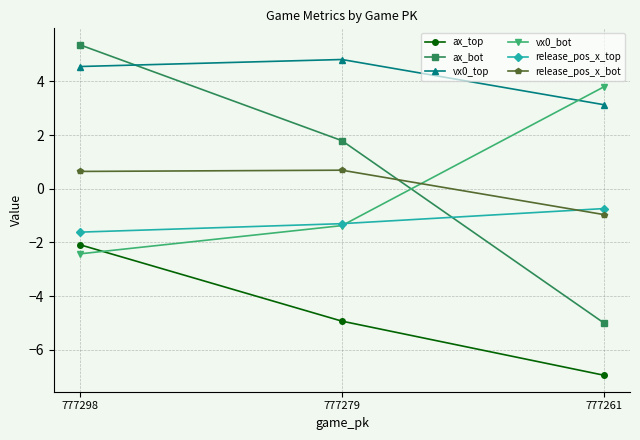

At which category is the sum across all series the highest?

777298